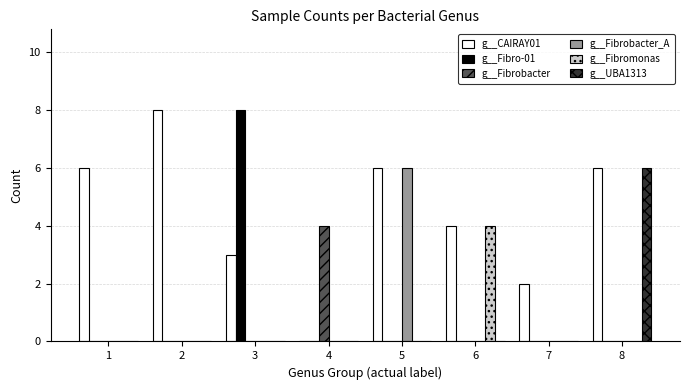

Between 3 and 5, which series saw the biggest shift?

g__Fibro-01